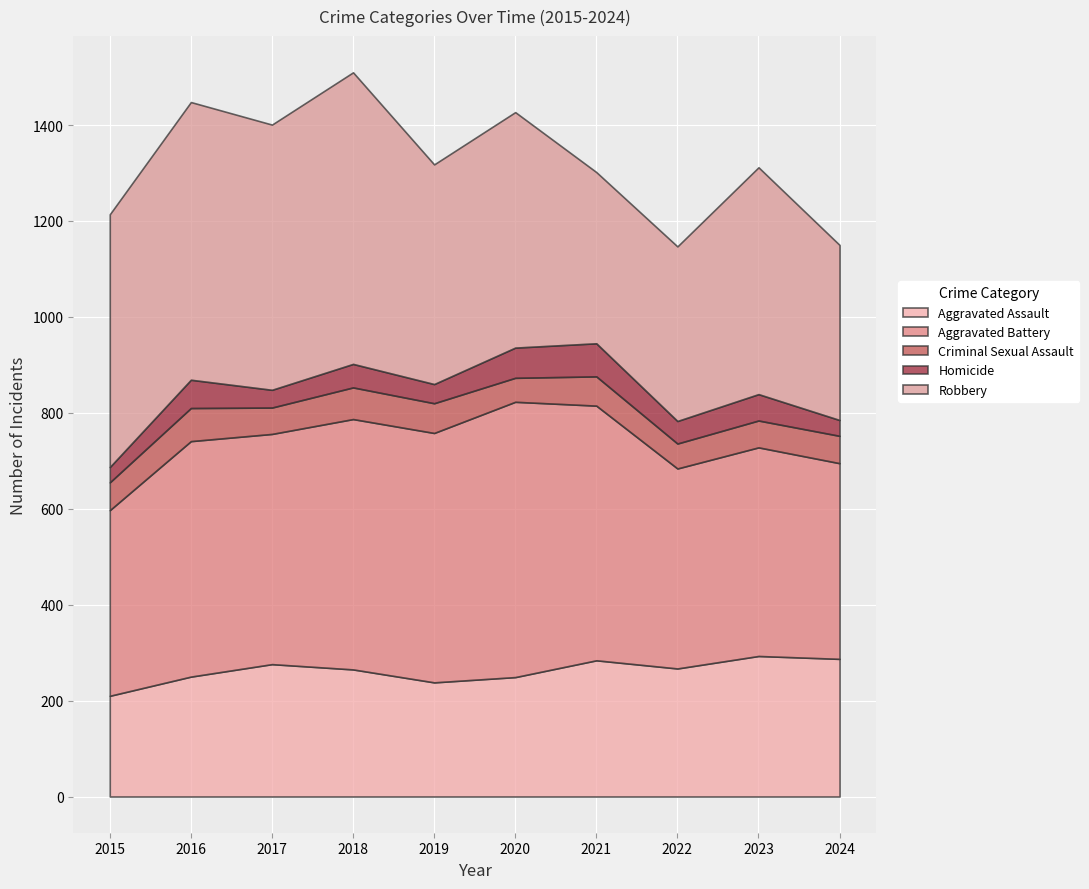

How many lines are shown in the chart?

5